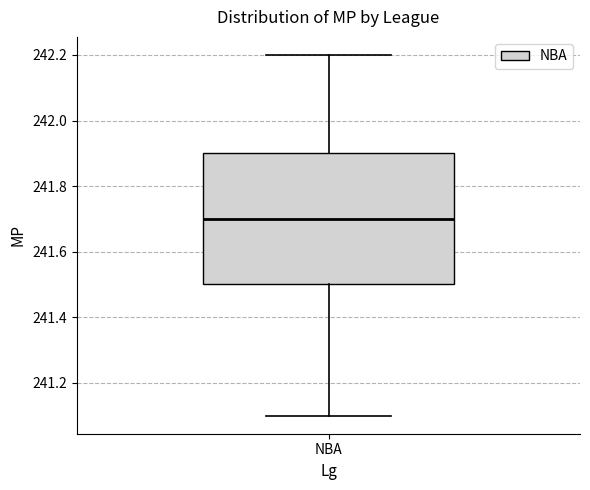

Transcribe this box plot: give where the median line is, the range the box spans, and where the two whiskers end, as read against the y-axis. The values are not printed on the chart, so give them approximately, as read against the axis.

median 241.7, box 241.5 to 241.9, whiskers 241.1 to 242.2